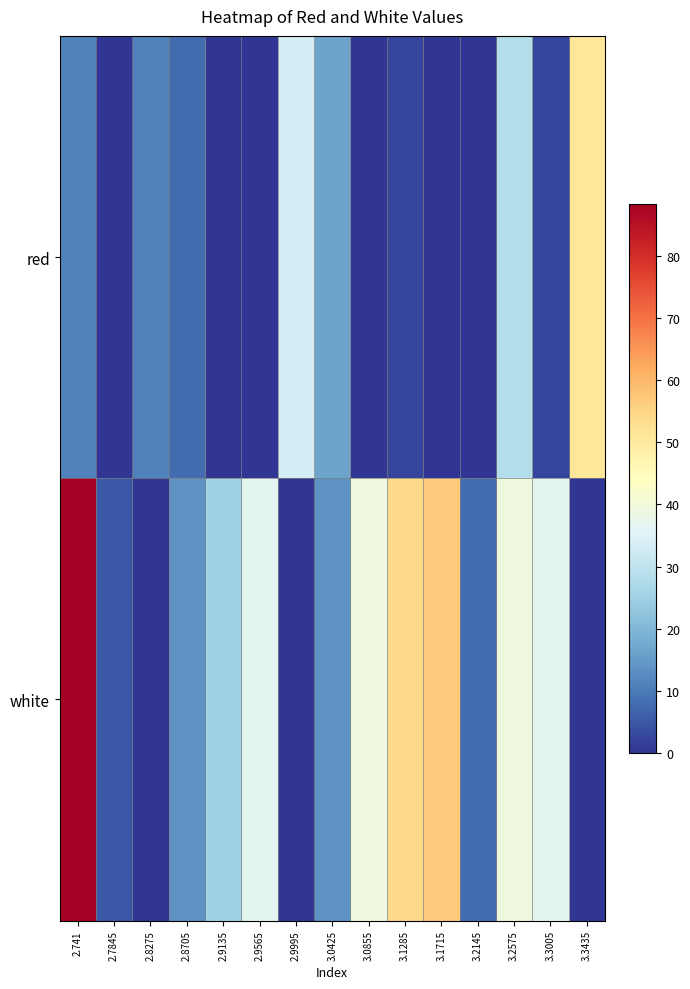

Which series has the largest total across all categories?

white